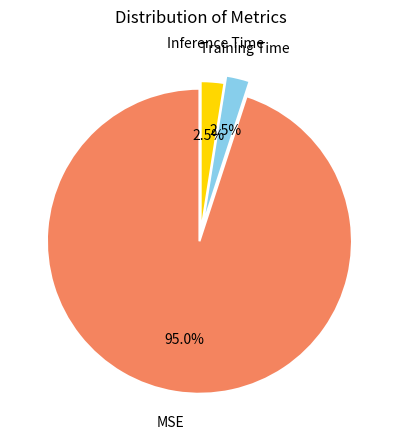

Is MSE the majority of the pie?

Yes